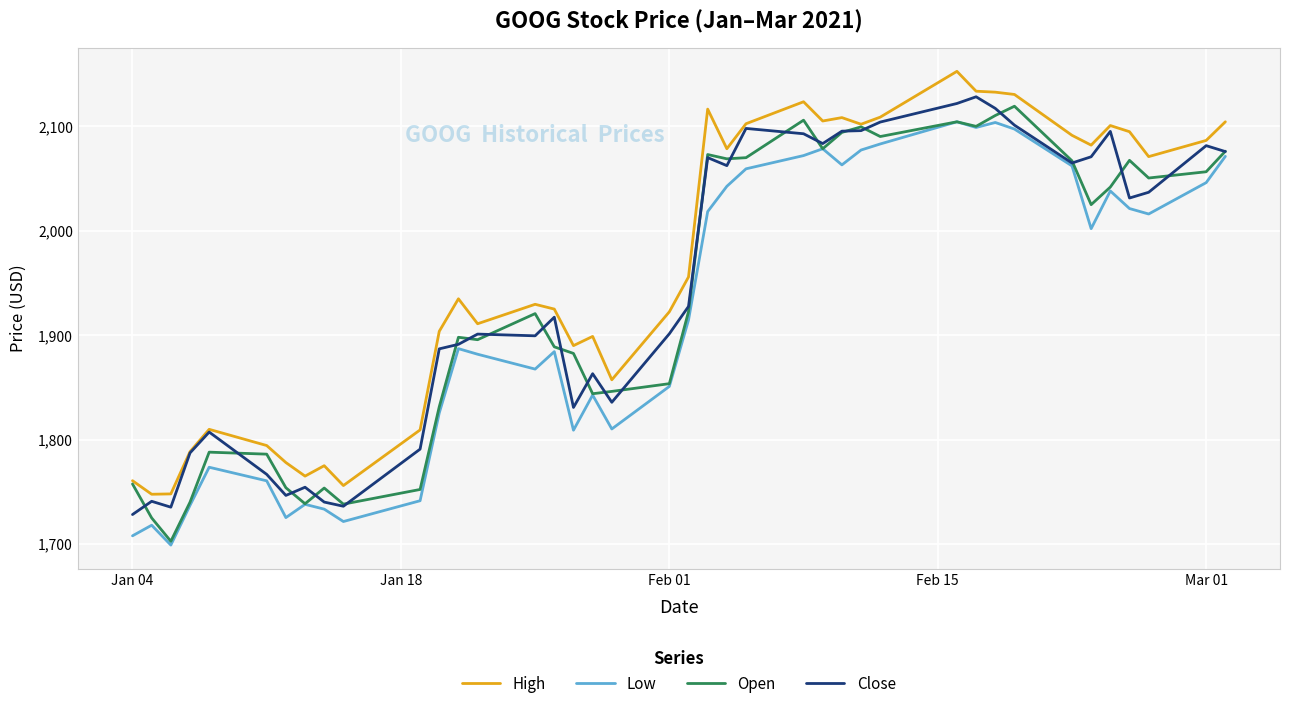

Which series has the largest total across all categories?

High